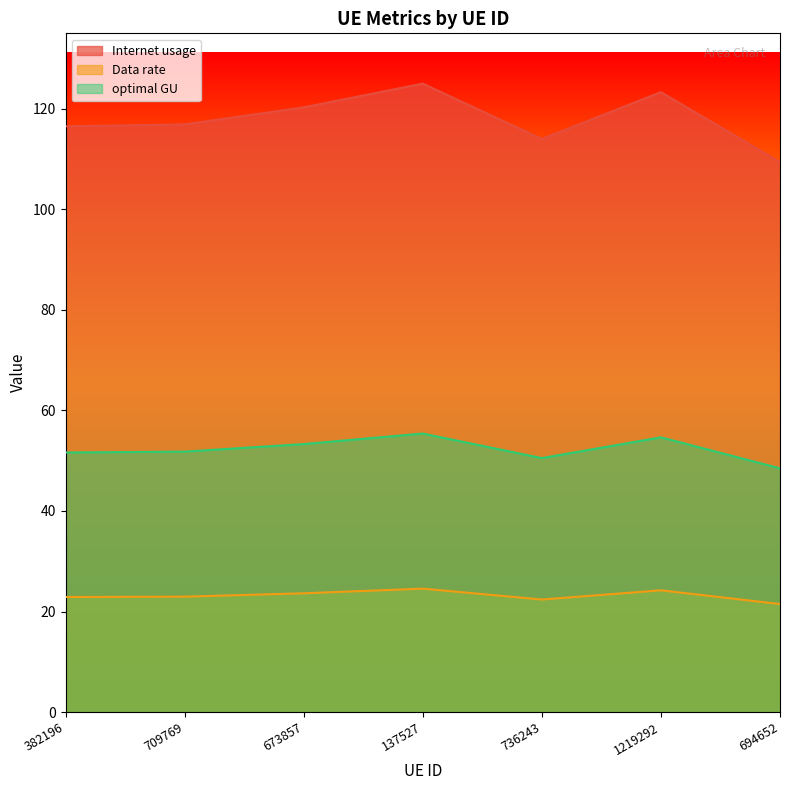

Count the number of data series in this chart.

3